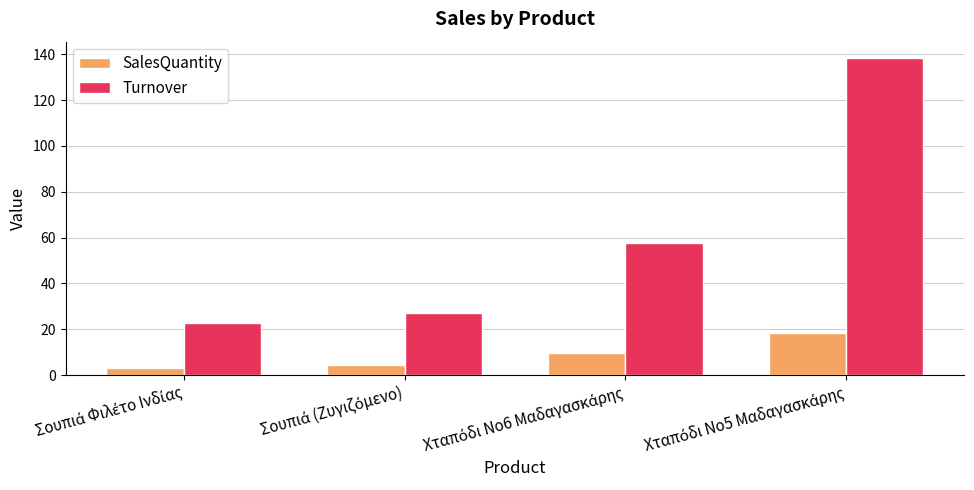

How many values in the Turnover series exceed 57?

2